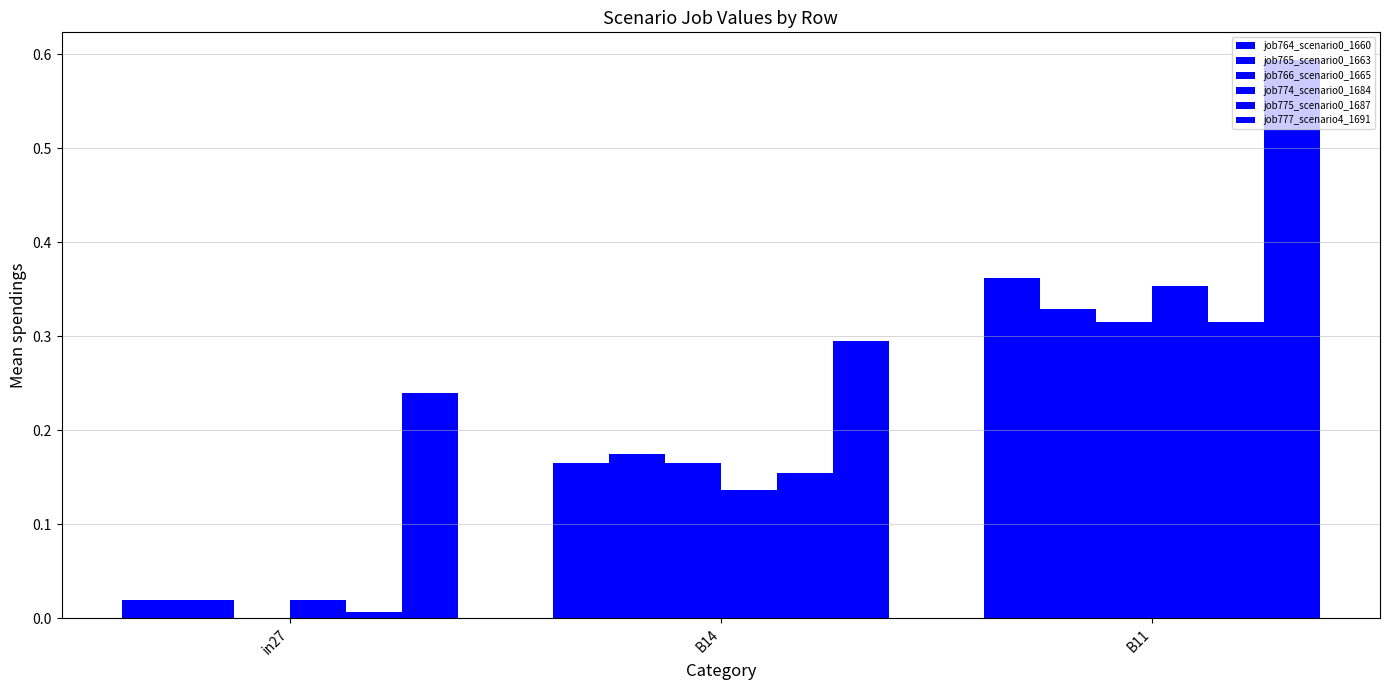

At which category does the chart reach its minimum across all series?

in27